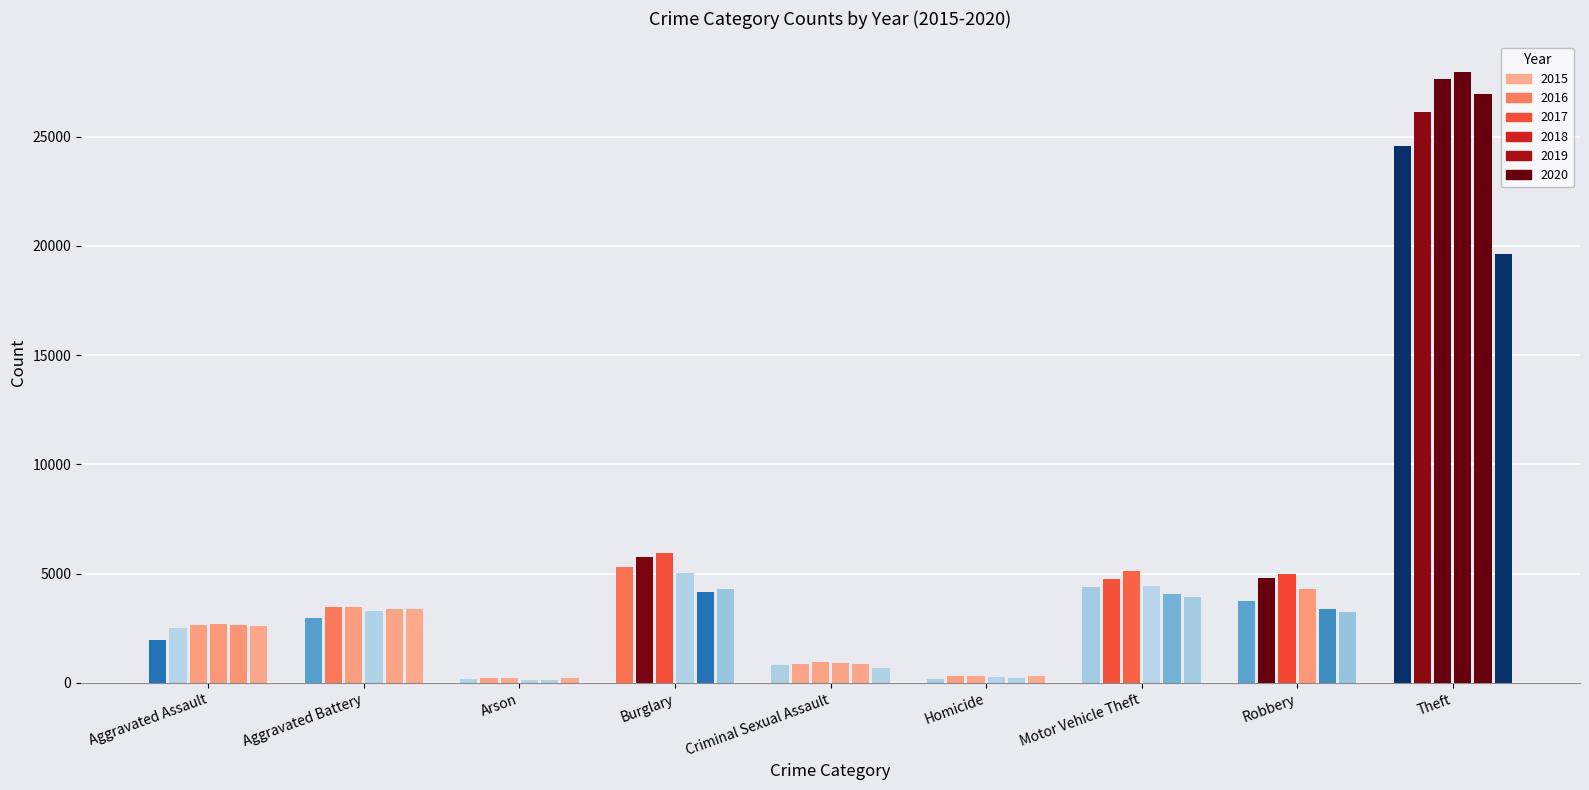

What is the difference between the maximum and minimum values in the 2016 series?

25914